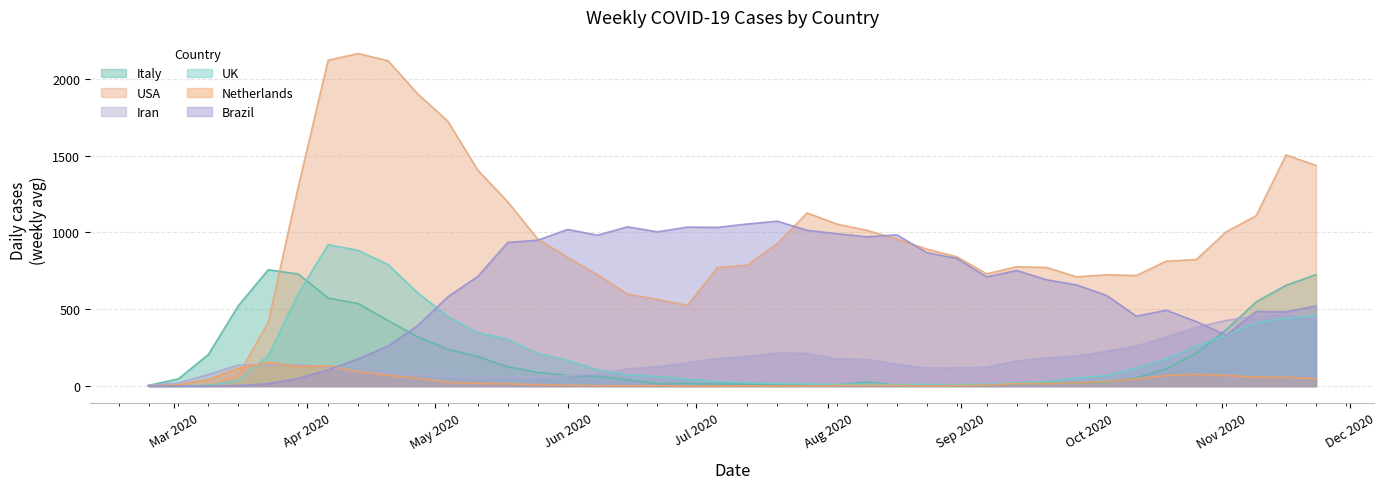

What is the label of the 18th point from the left?

2020-06-22